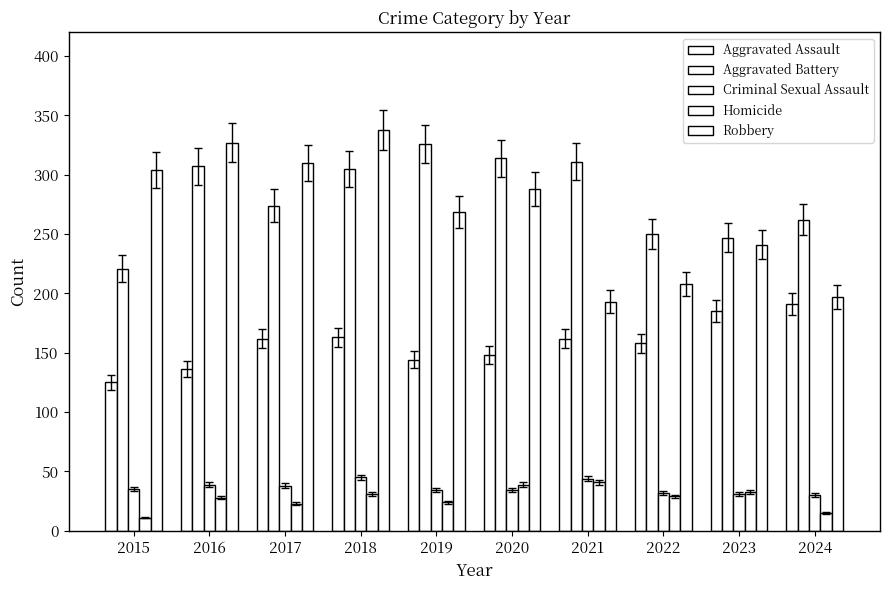

True or false: Criminal Sexual Assault has a value of 34 at 2020.

True